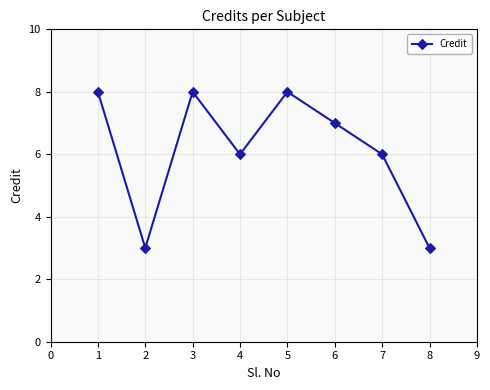

What is the change in value from 1 to 8?

-5